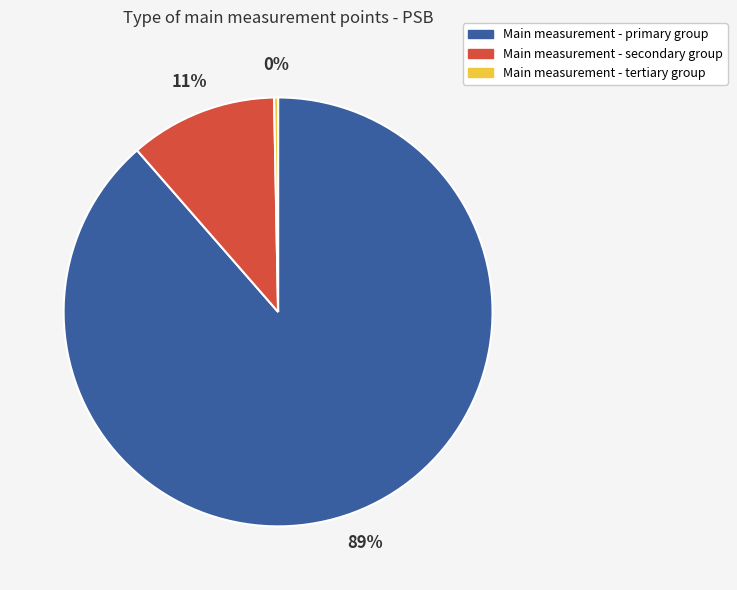

How many segments does this pie chart have?

3